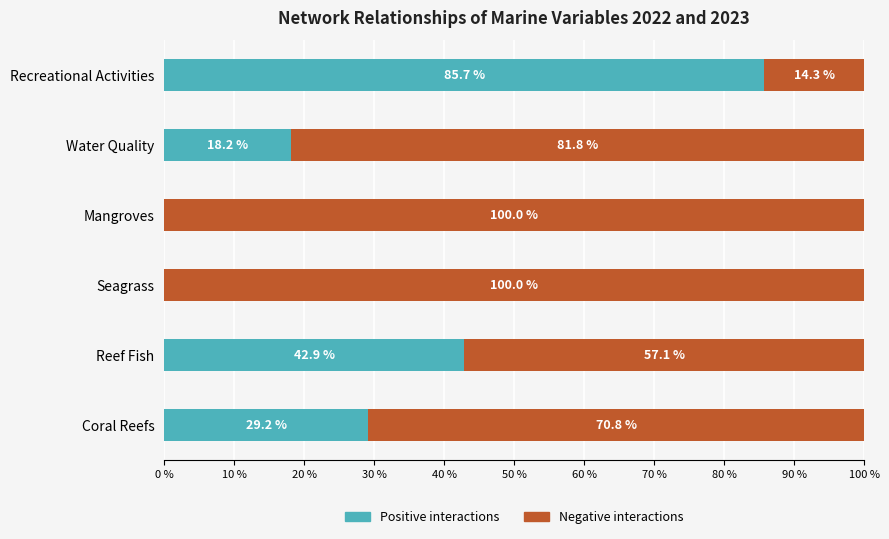

At which label is Positive interactions closest to 42?

Reef Fish